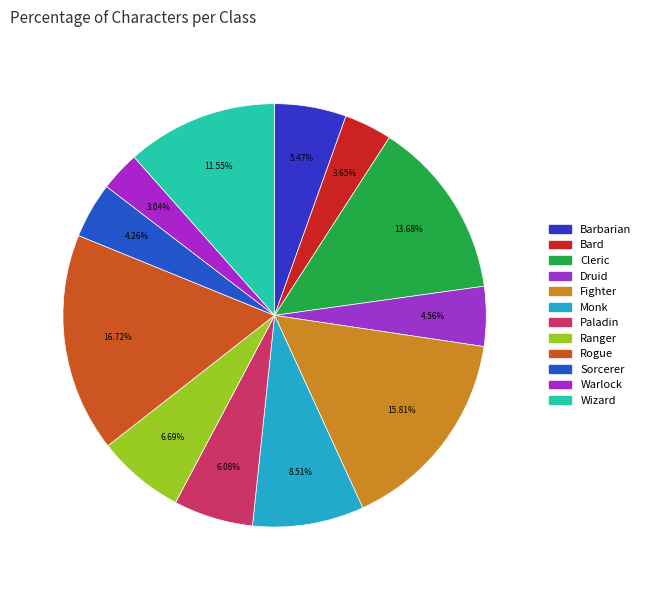

Approximately how many times larger is the value at Cleric compared to Sorcerer?

3.2